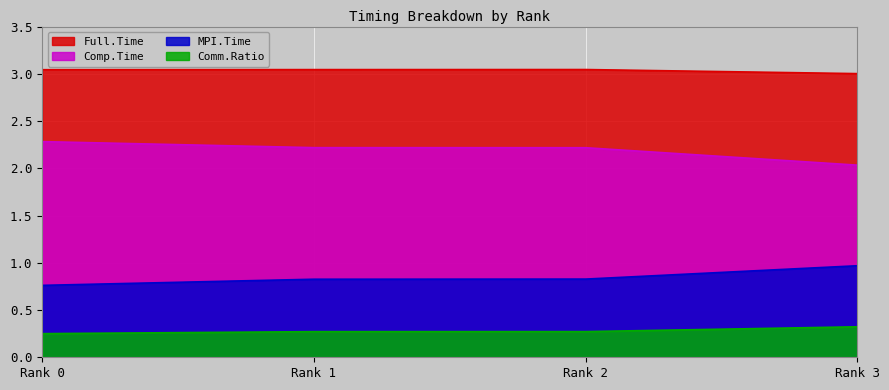

How many series are shown in this chart?

4